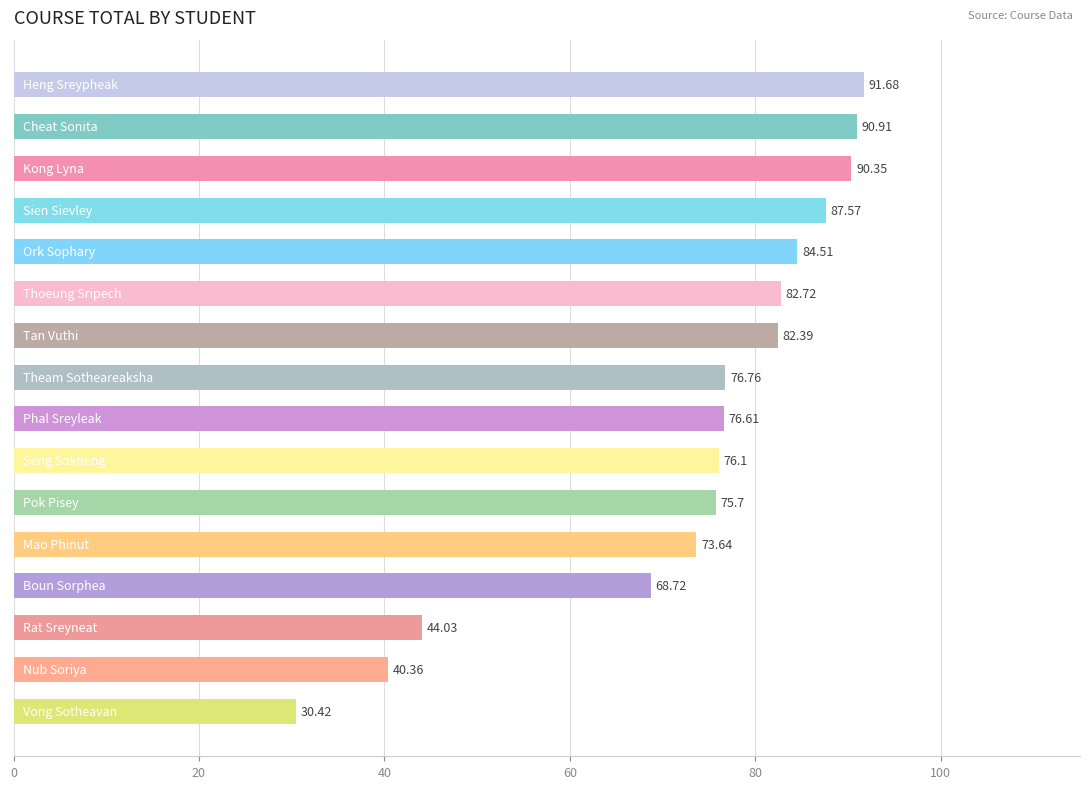

What is the average value?

73.3